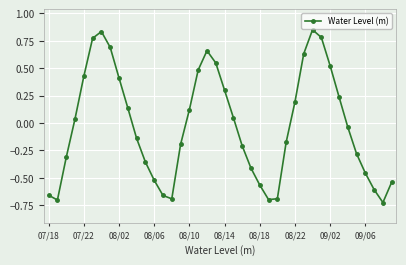

True or false: there are more than 0 points higher than both neighbors.

True